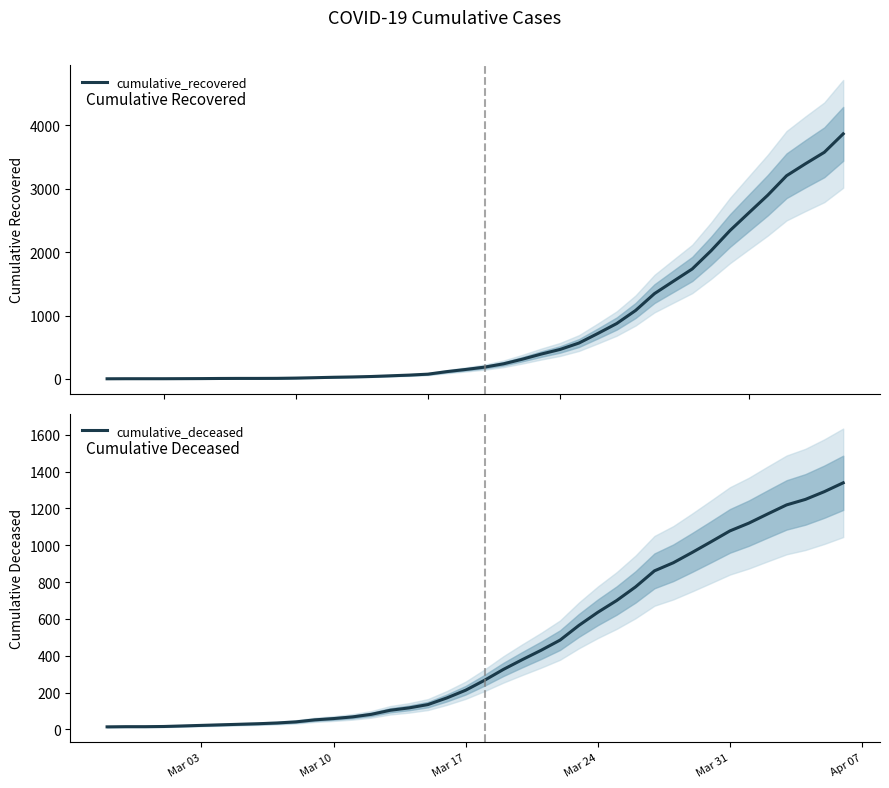

What is the maximum value for cumulative_recovered?

3868